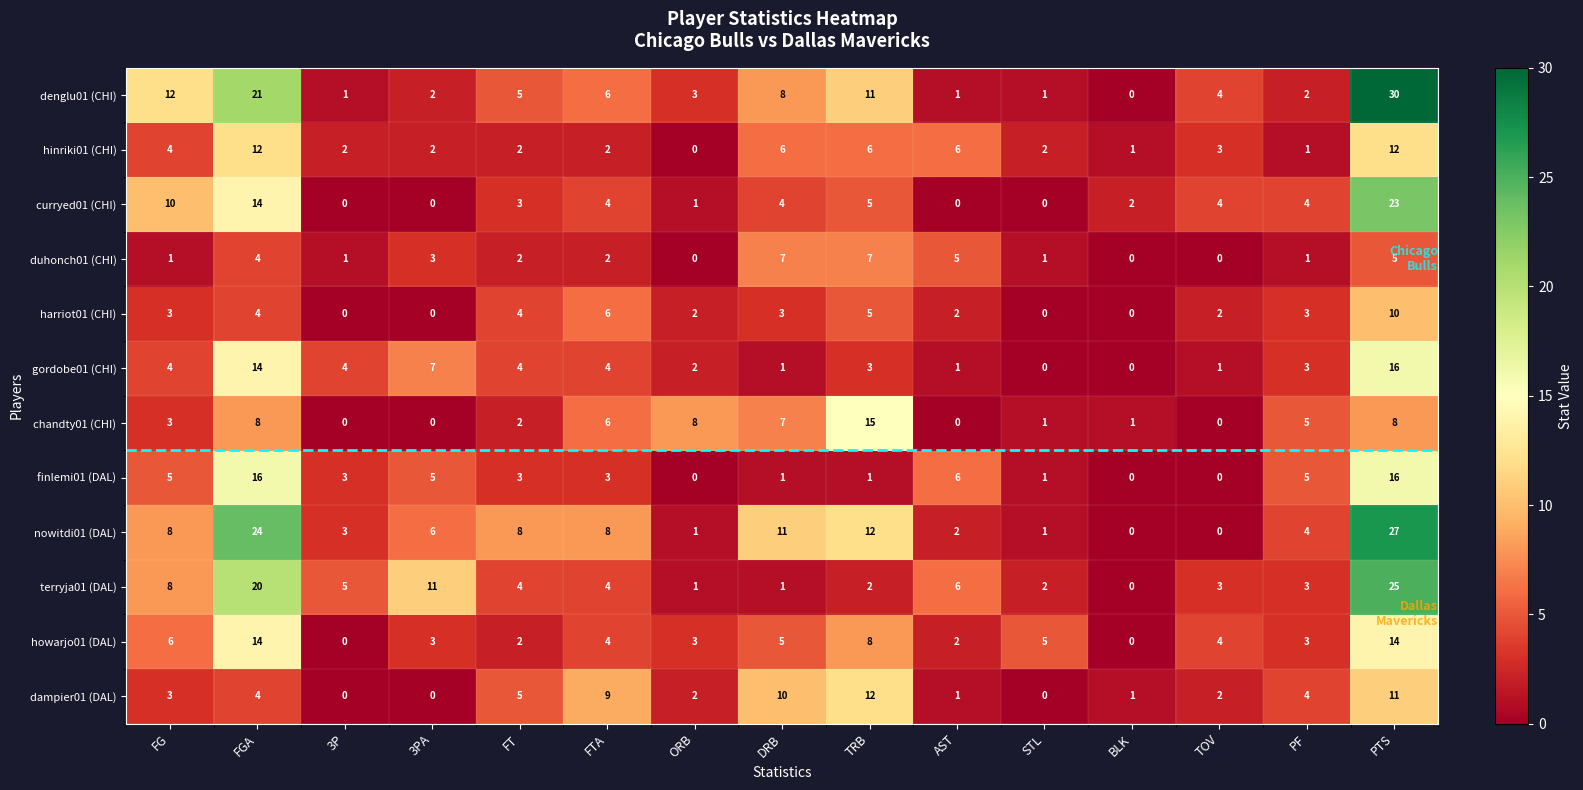

At how many categories does at least one series exceed 10?

6